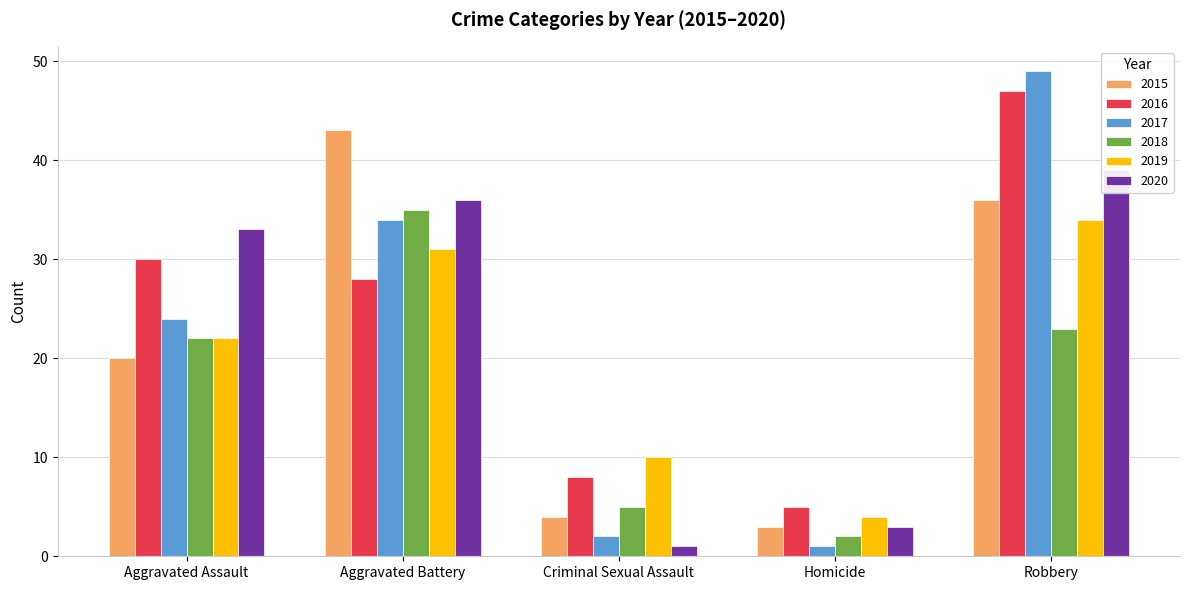

What is the approximate value of 2018 at Criminal Sexual Assault?

5